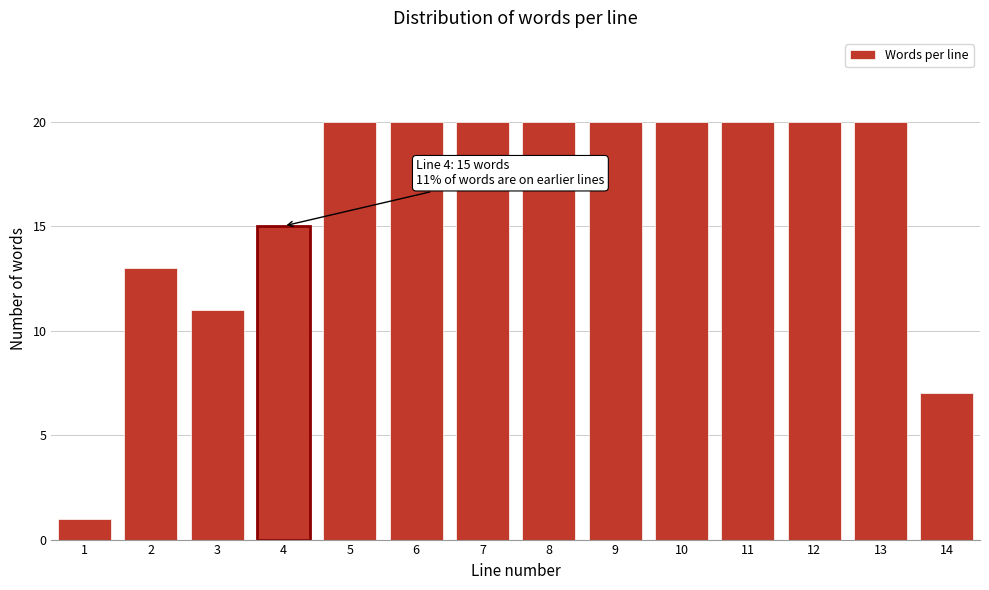

Reading right to left, list all the values displayed in this chart.

7	20	20	20	20	20	20	20	20	20	15	11	13	1